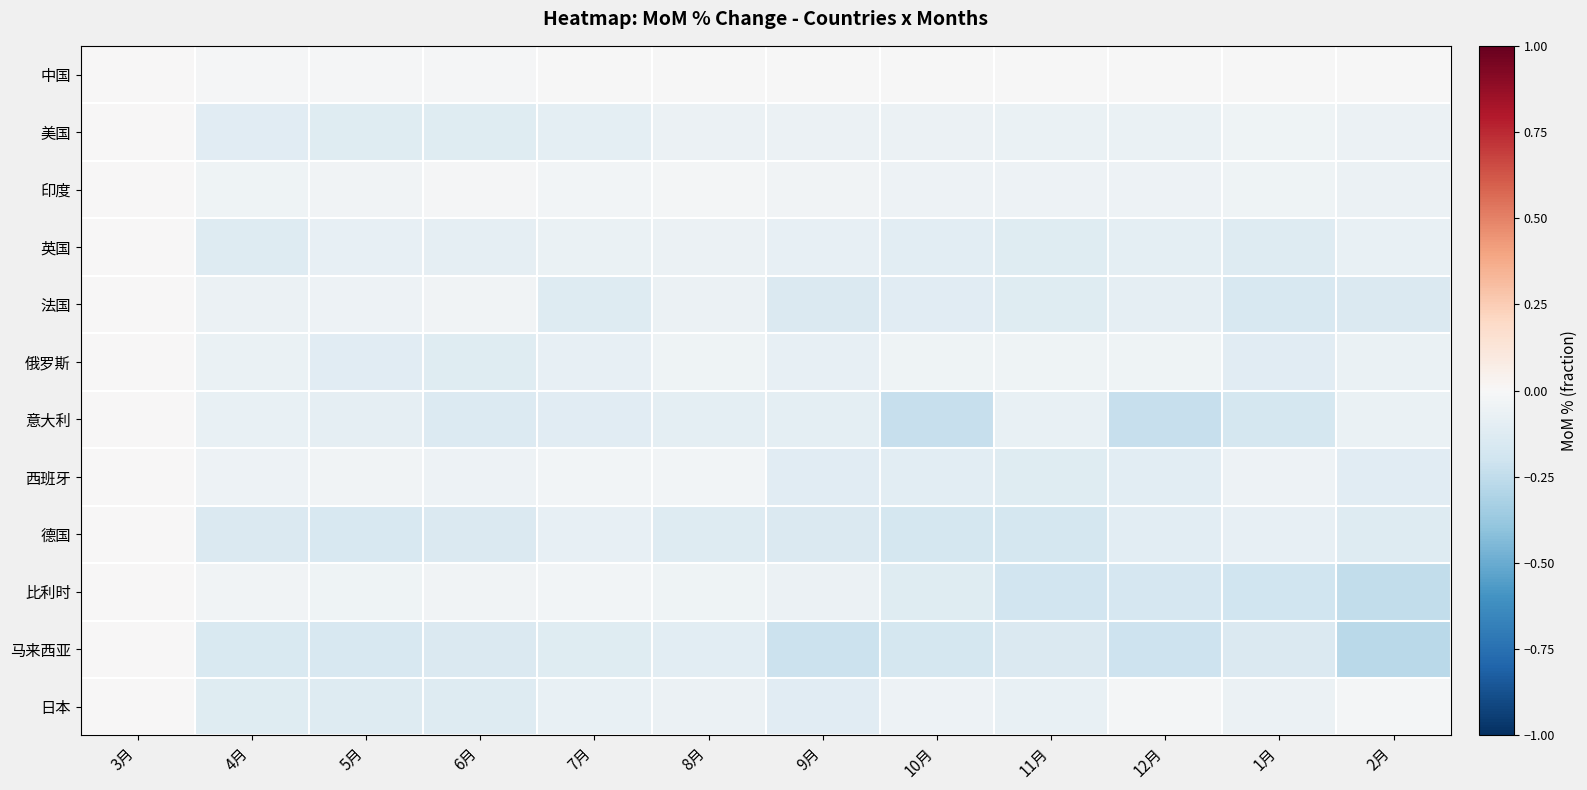

What is the difference between the highest and lowest values at 12月?

0.2